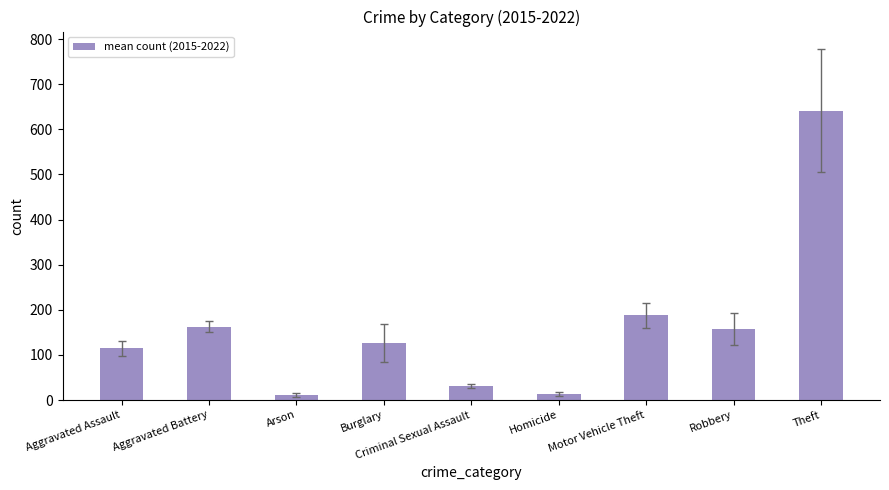

Which has a higher value, Theft or Motor Vehicle Theft?

Theft